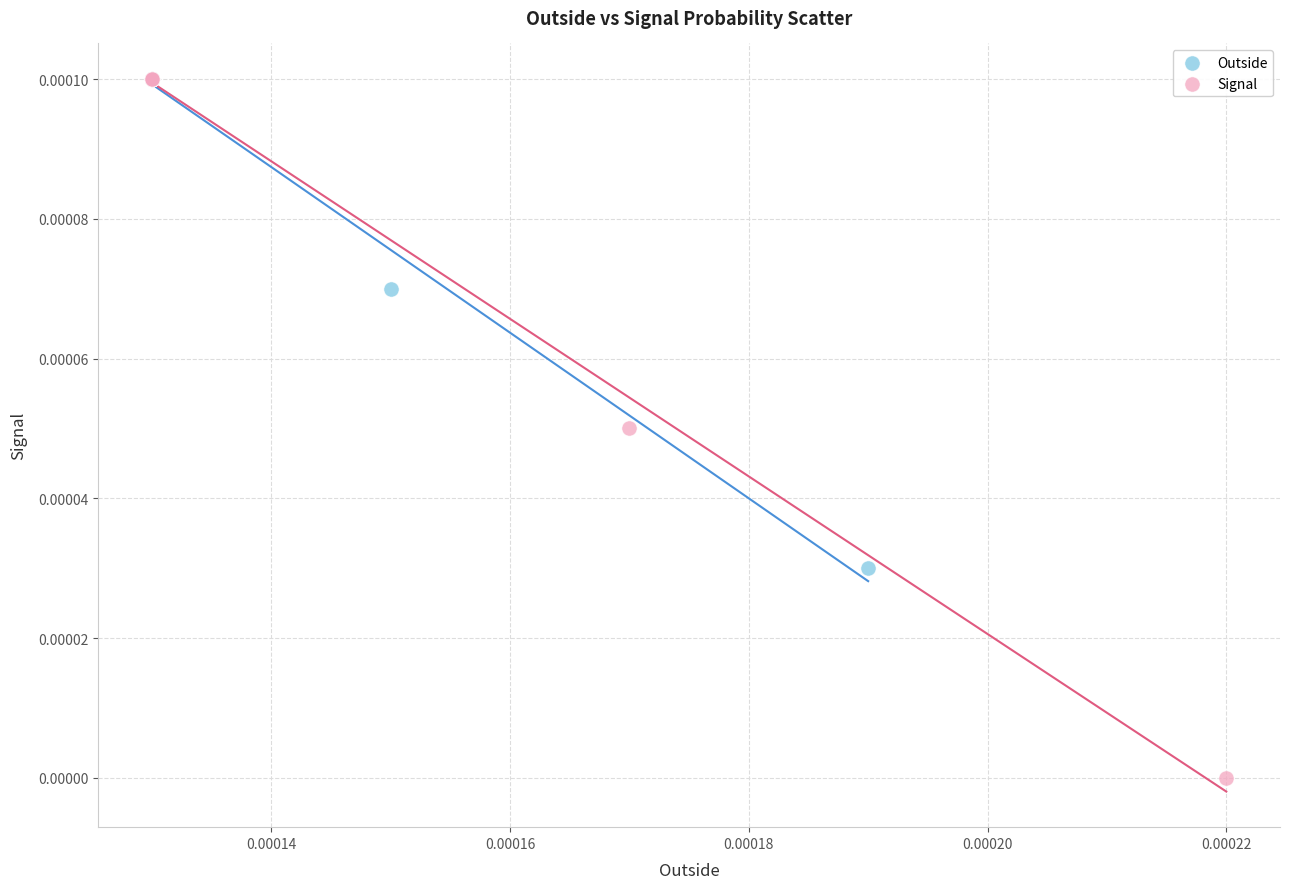

What are all the series names shown in the legend?

Outside, Signal